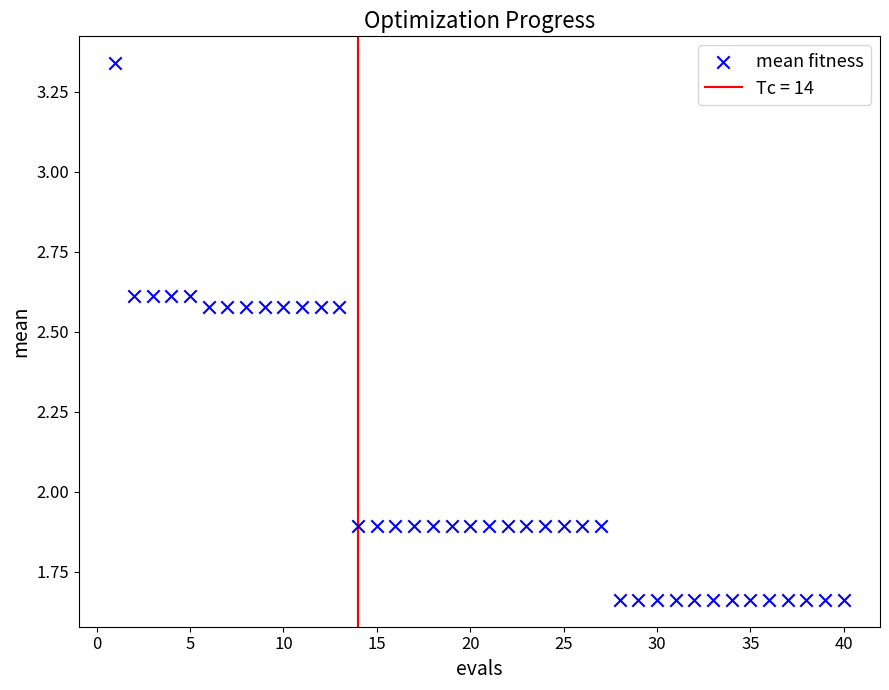

Count the number of points in this scatter plot.

40